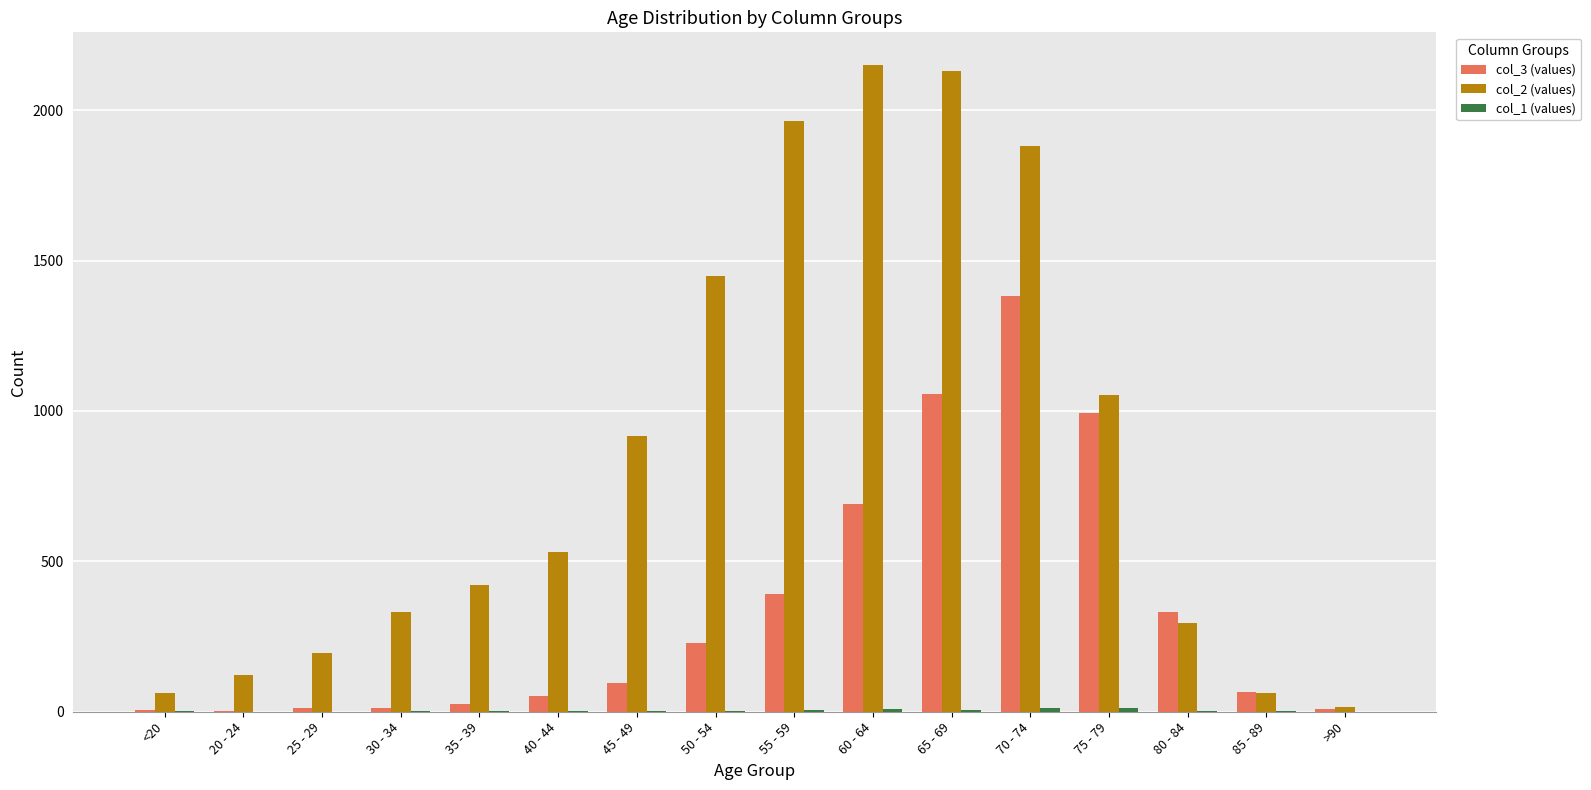

The col_2 (values) series shows 449 at 80 - 84. True or false?

False